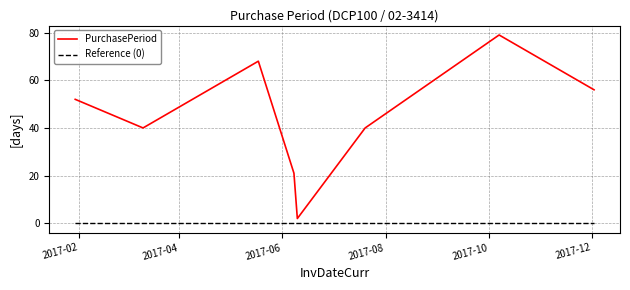

What is the sum of all PurchasePeriod values?

358